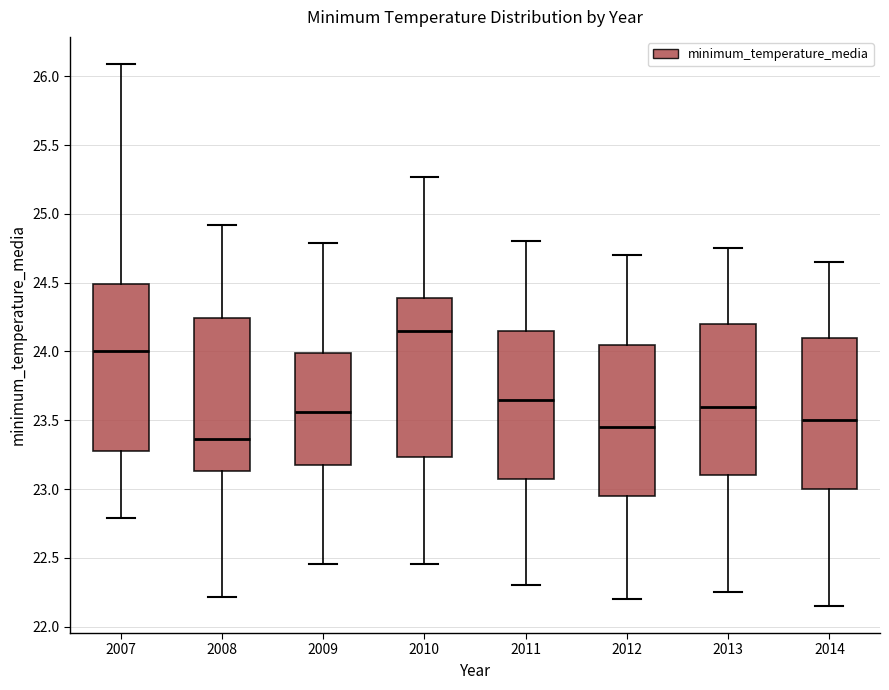

Which box's median line is the highest?

2010